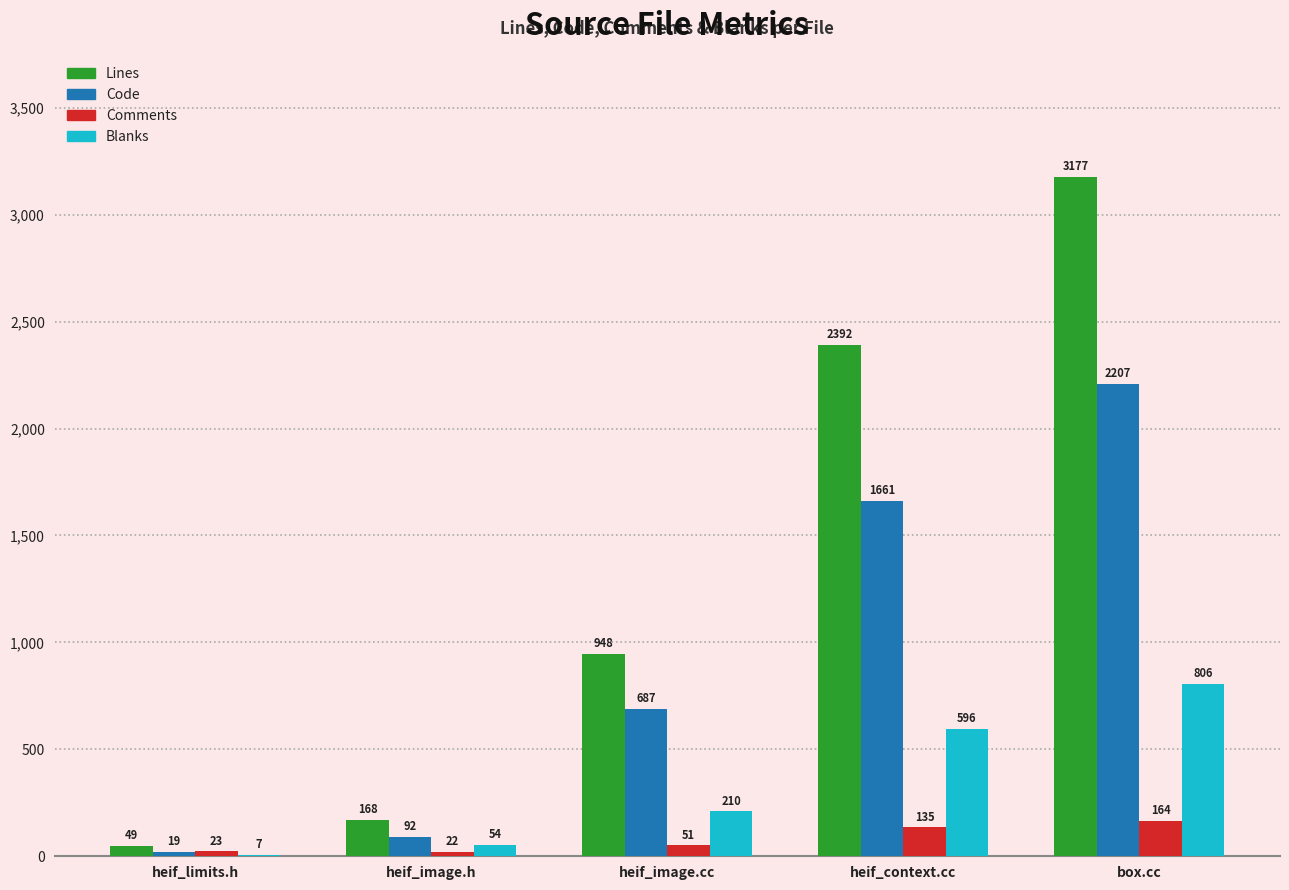

Which series has the largest total across all categories?

Lines